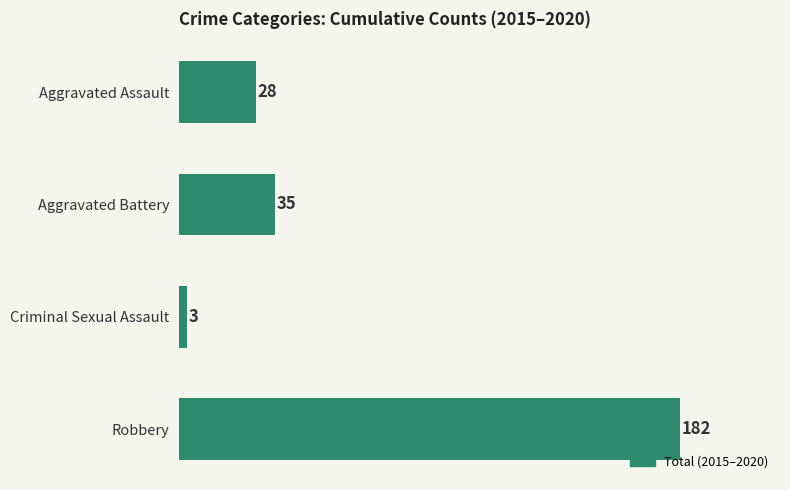

What is the maximum value shown in the chart?

182